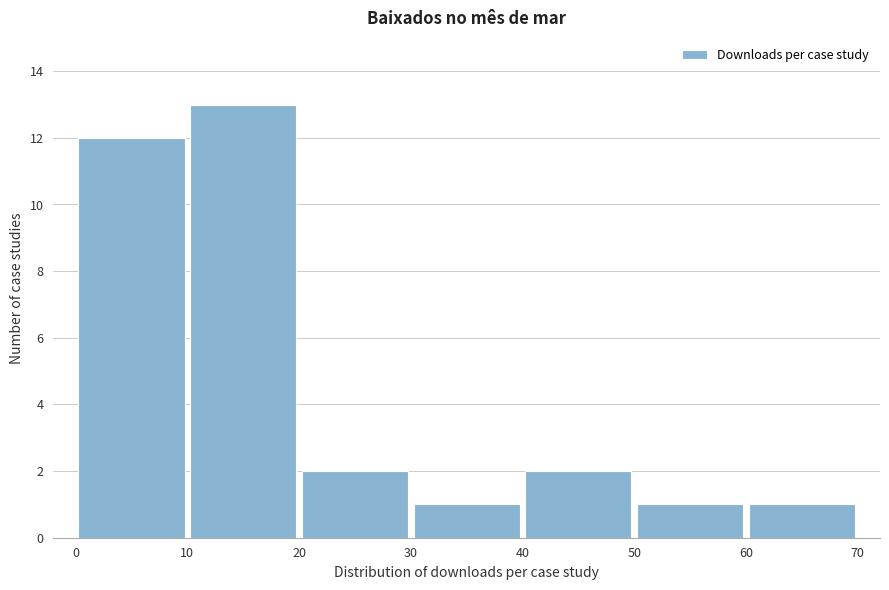

Reading left to right, list every bar in this chart as the range it spans on the x-axis followed by its height. The values are not printed on the chart, so give them approximately, as read against the axis.

0 to 10: 12
10 to 20: 13
20 to 30: 2
30 to 40: 1
40 to 50: 2
50 to 60: 1
60 to 70: 1